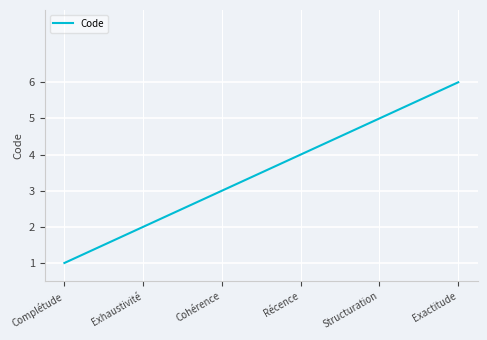

True or false: the data shows 7 at Structuration.

False